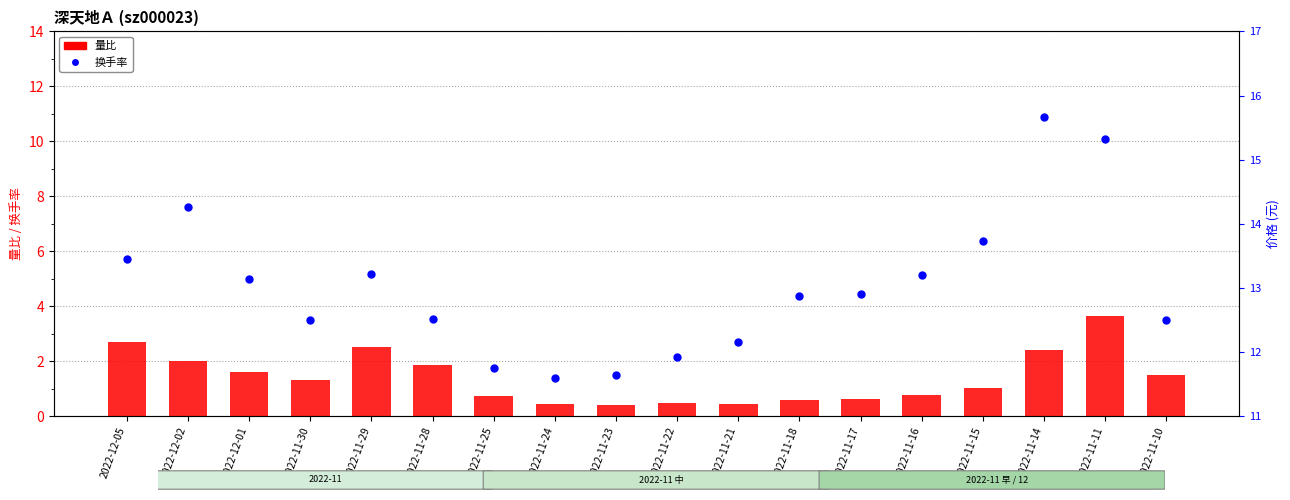

Which series contains the lowest Y value?

量比